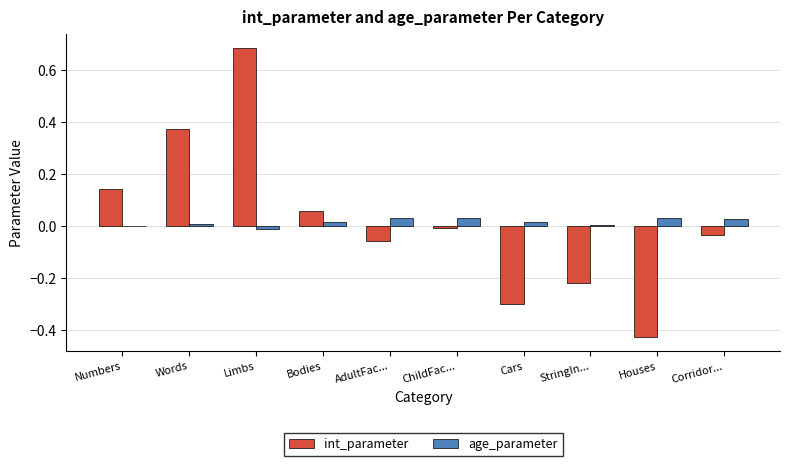

True or false: int_parameter has a value of -0.0 at ChildFac....

True